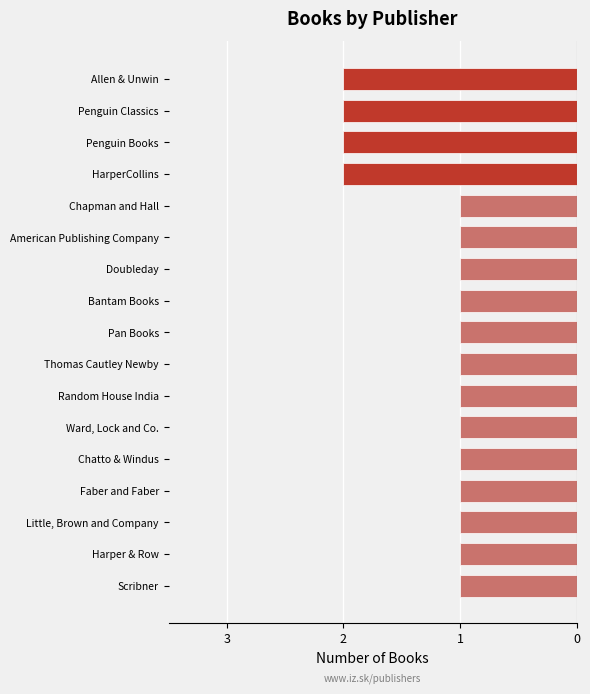

Are the bars horizontal?

Yes